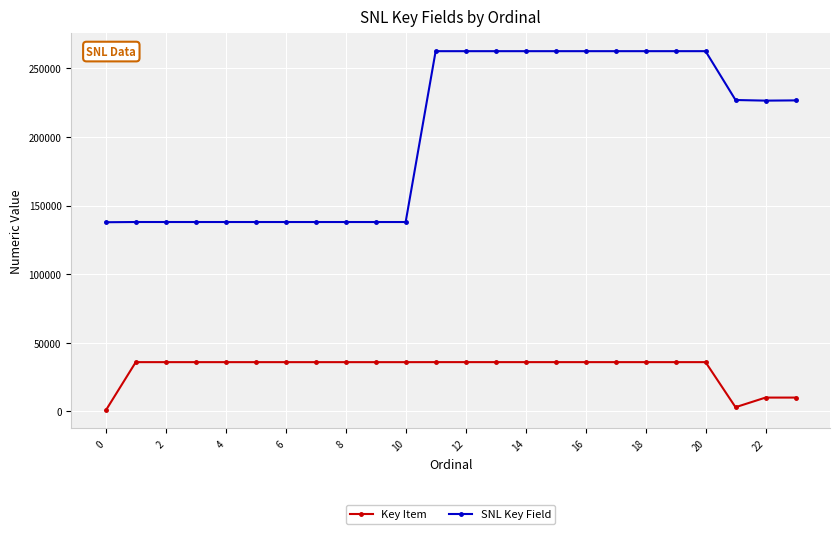

List the series in order of their peak value, highest first.

SNL Key Field, Key Item